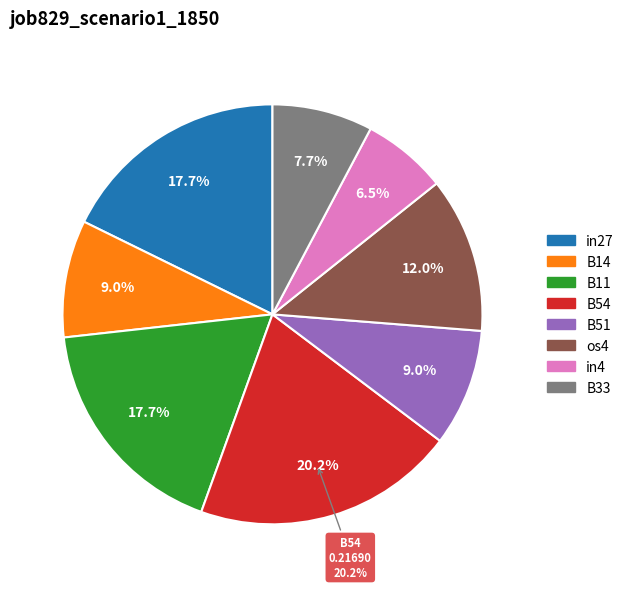

Which category has the biggest portion of the pie?

B54